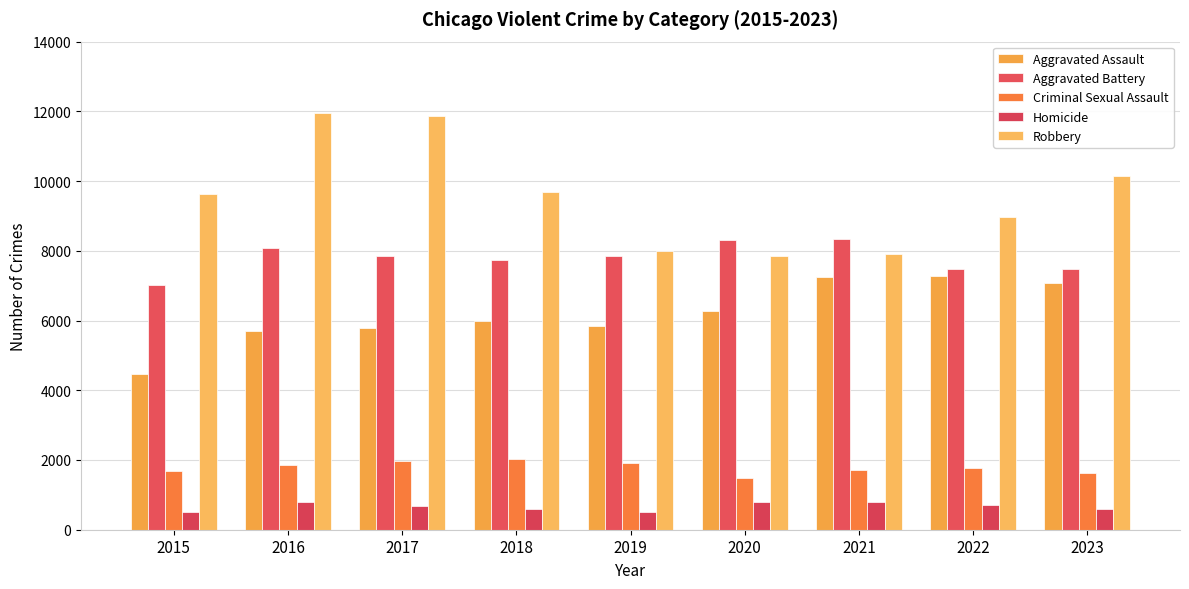

Which series has the largest range (max minus min)?

Robbery